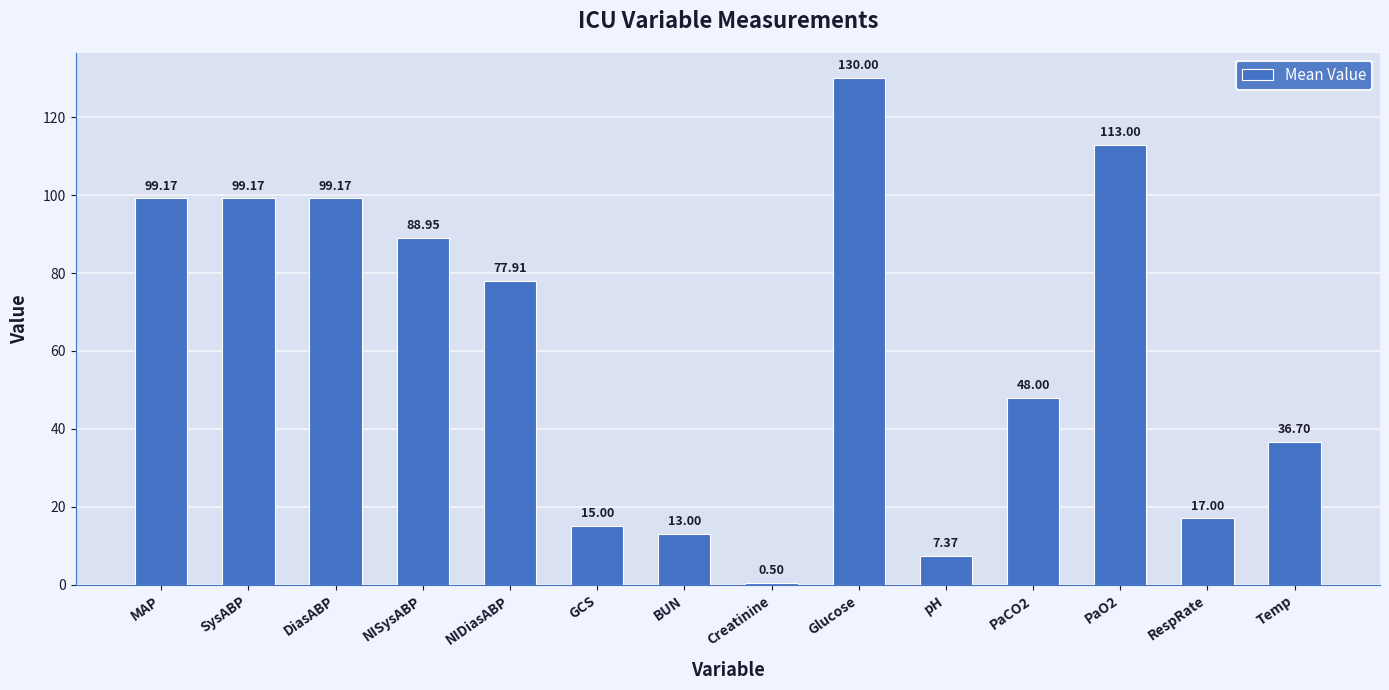

Approximately how many times larger is the value at PaO2 compared to pH?

15.3